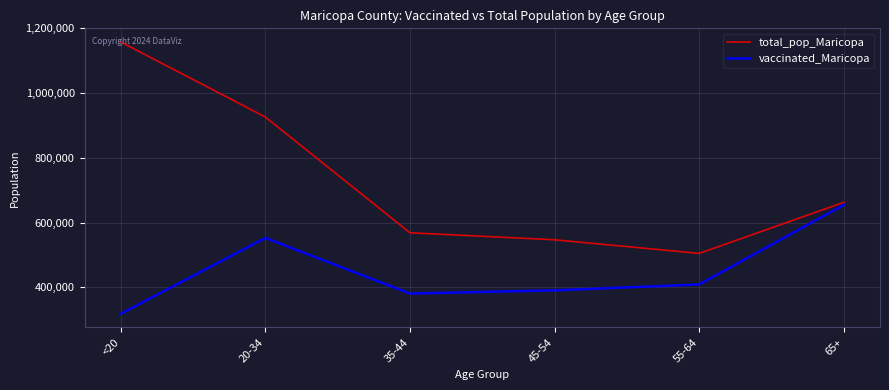

The value of total_pop_Maricopa at <20 is 754633. True or false?

False